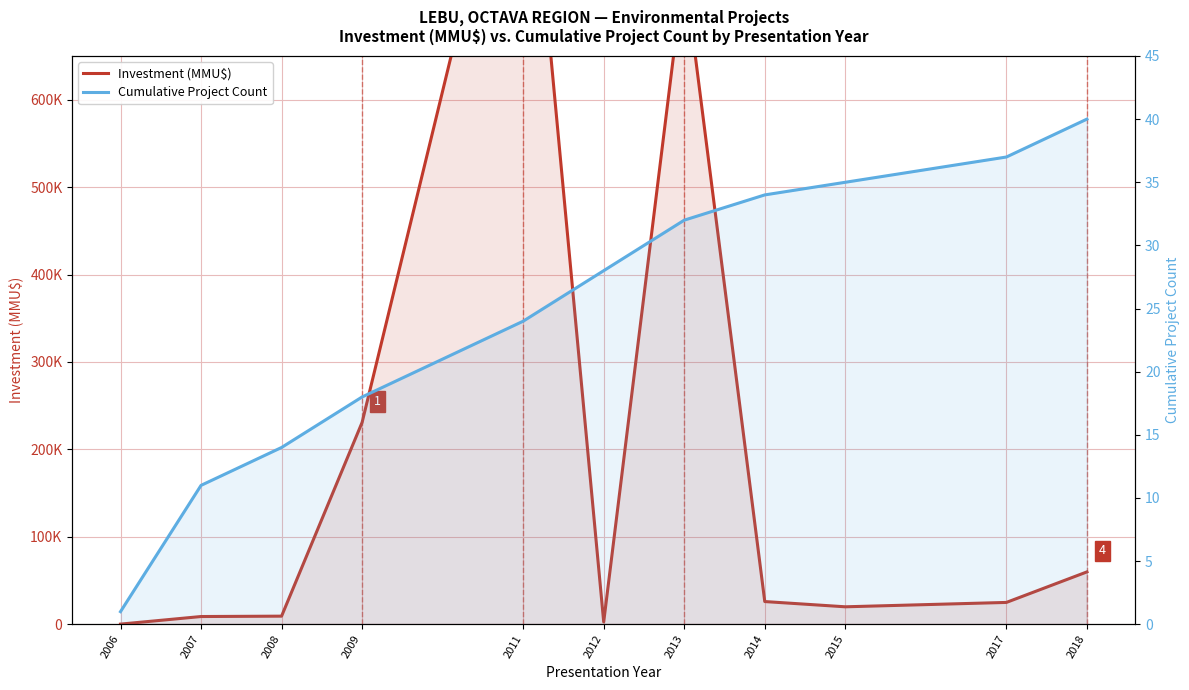

What is the difference between the maximum and minimum values in the Investment (MMU$) series?

988800